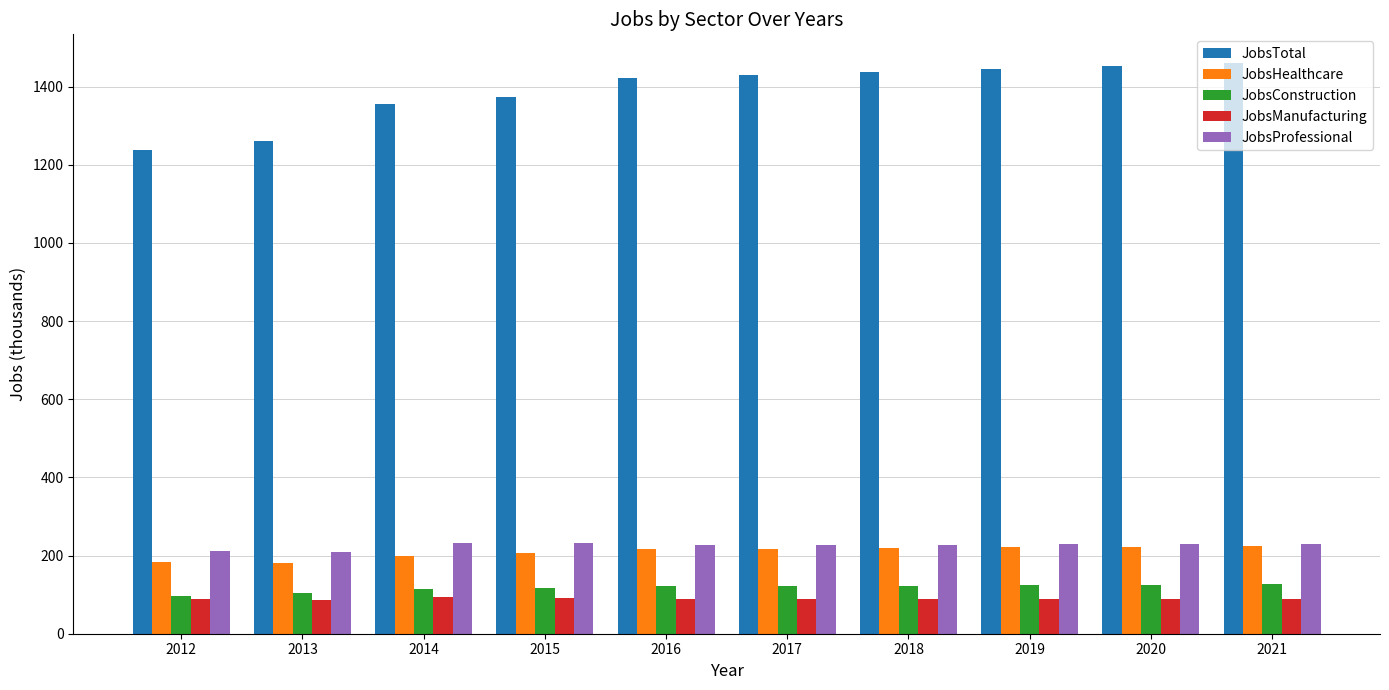

Is the value of JobsTotal at 2019 greater than the value of JobsManufacturing at 2012?

Yes